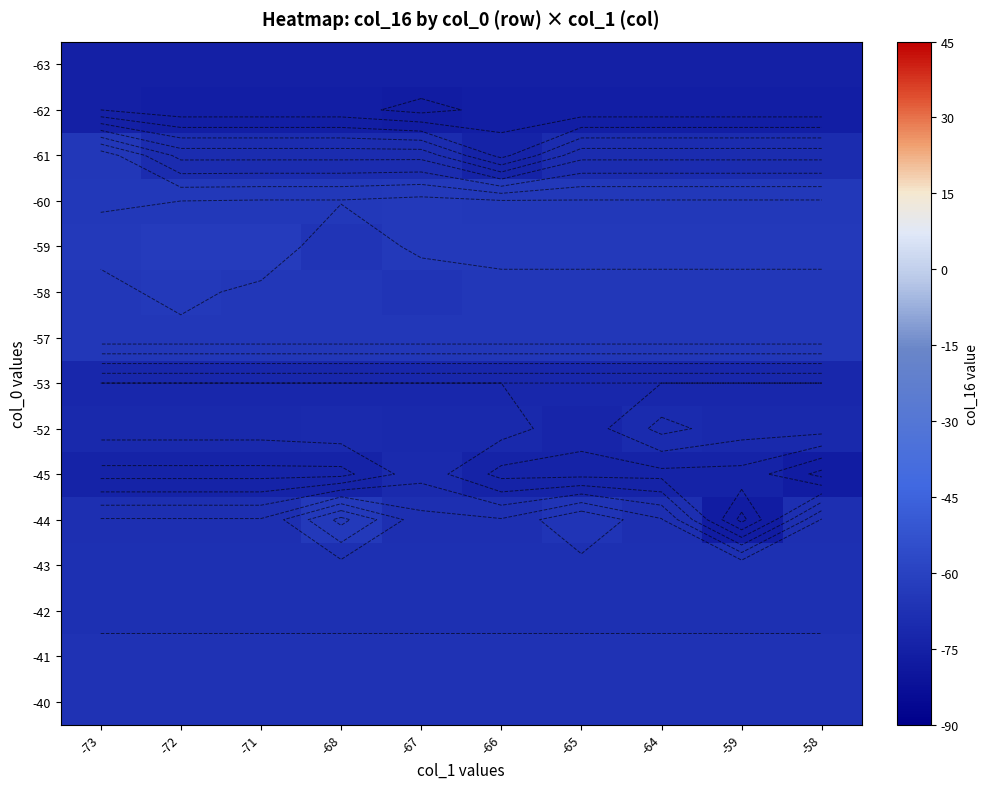

The value of -53 at -59 is -28.1. True or false?

False